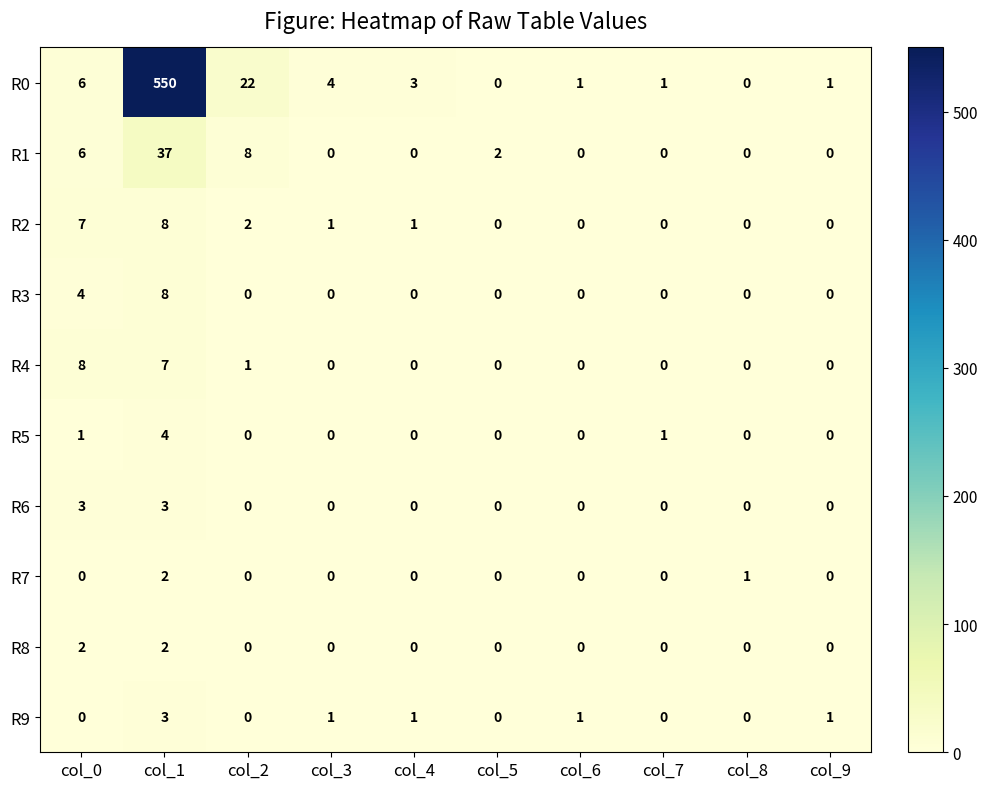

Which series changed the most between col_2 and col_9?

R0